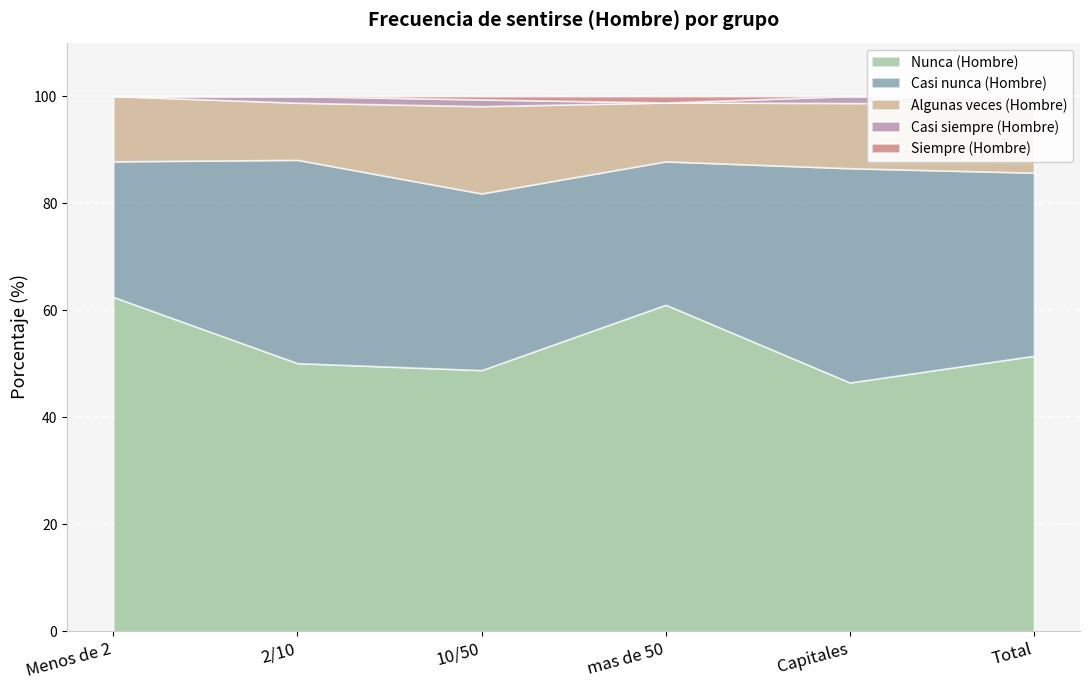

Which category has the highest value in the Algunas veces (Hombre) series?

10/50